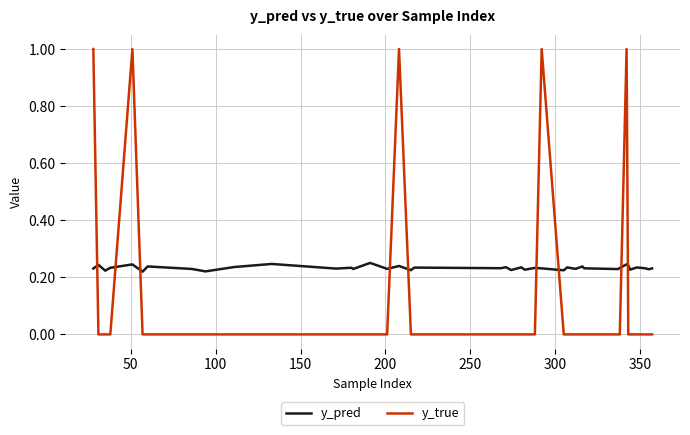

Which series has the largest total across all categories?

y_pred